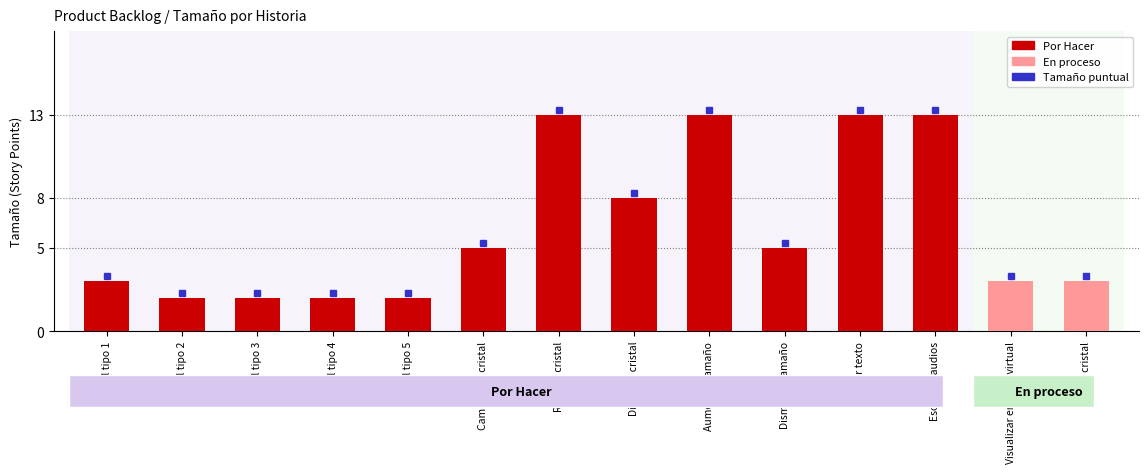

Reading right to left, transcribe all the data shown in this chart.

13	13	5	13	8	13	5	2	2	2	2	3